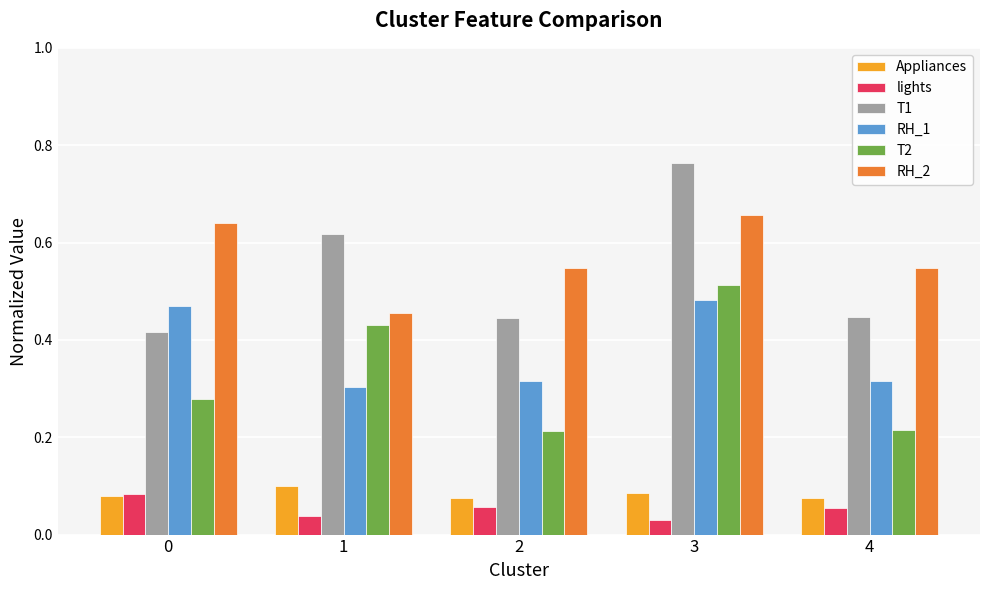

Which label corresponds to the largest value in the chart?

3